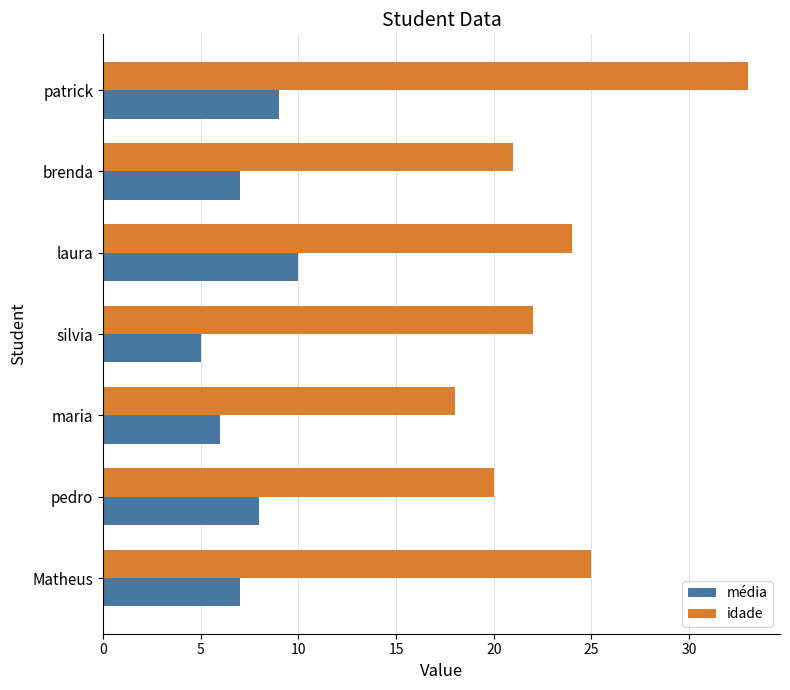

Rank the series by their maximum value, from highest to lowest.

idade, média